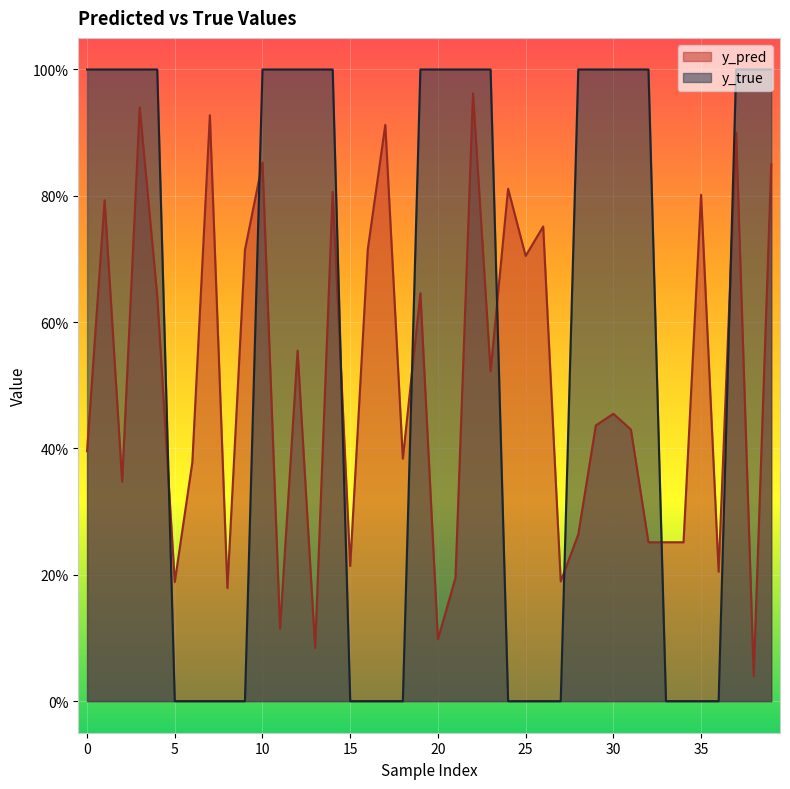

List the series in order of their peak value, lowest first.

y_pred, y_true